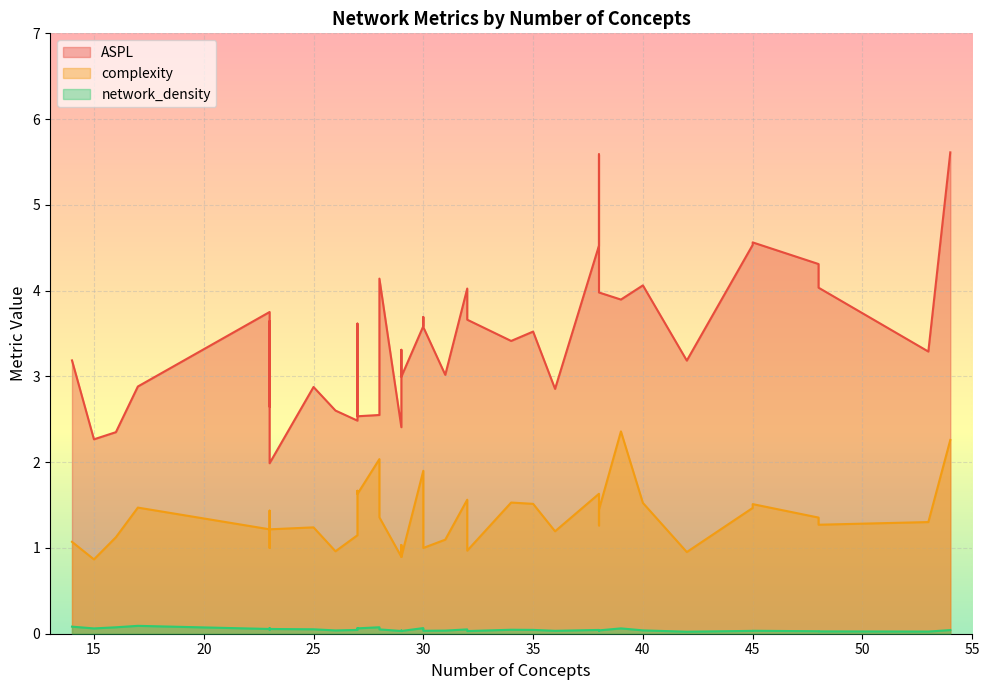

What is the difference between the complexity values at 17 and 32?

0.1